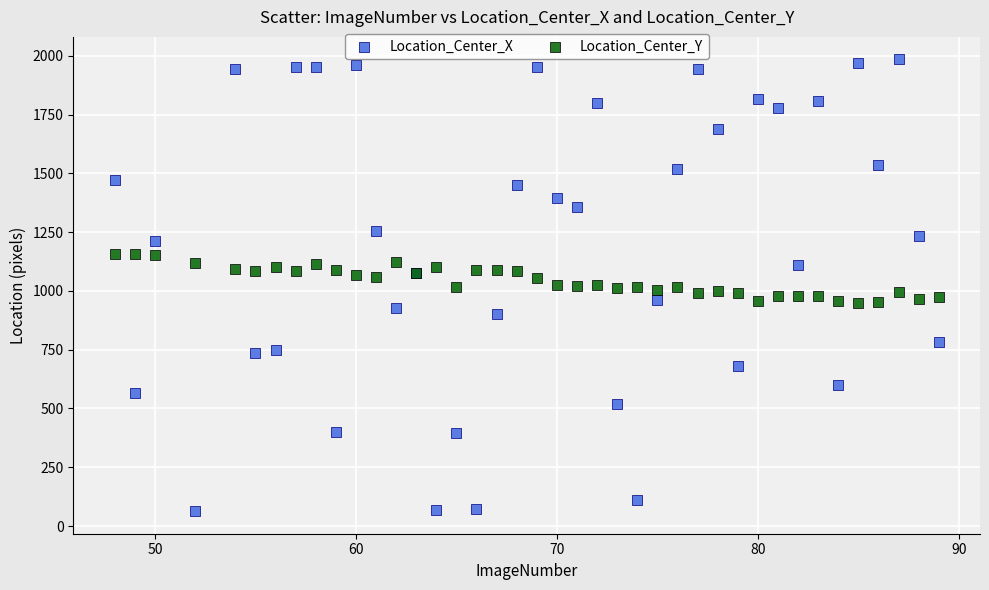

Which series contains the highest Y value?

Location_Center_X